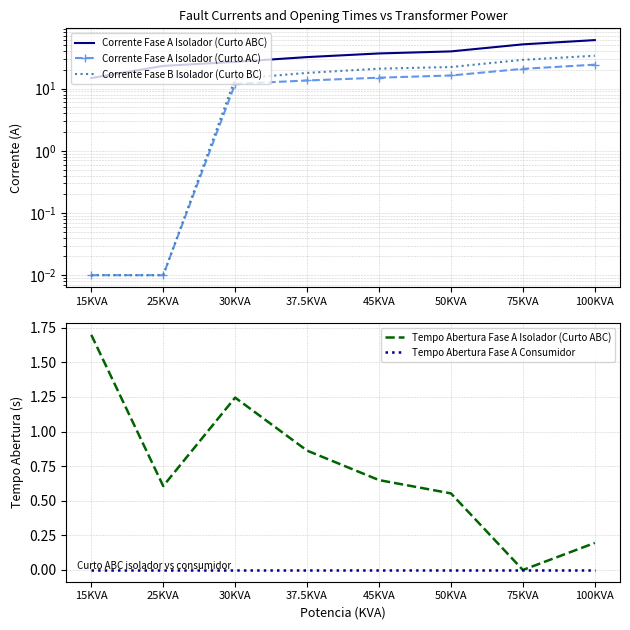

At 50KVA, list the series in order from largest to smallest.

Corrente Fase A Isolador (Curto ABC), Corrente Fase B Isolador (Curto BC), Corrente Fase A Isolador (Curto AC), Tempo Abertura Fase A Isolador (Curto ABC), Tempo Abertura Fase A Consumidor